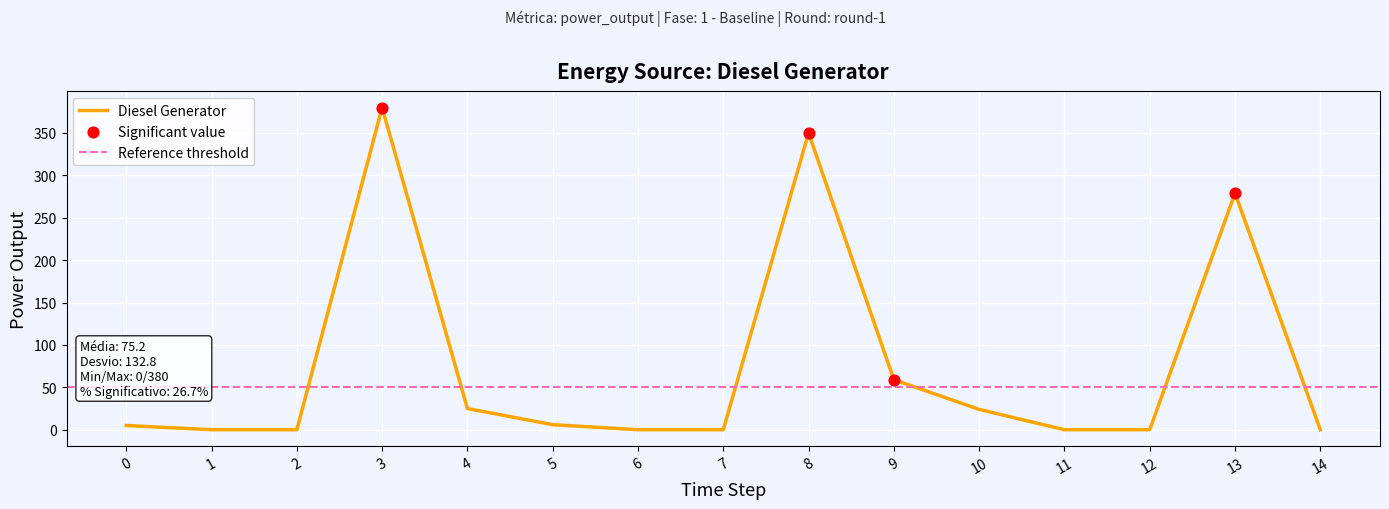

Which has a higher value, 1 or 8?

8